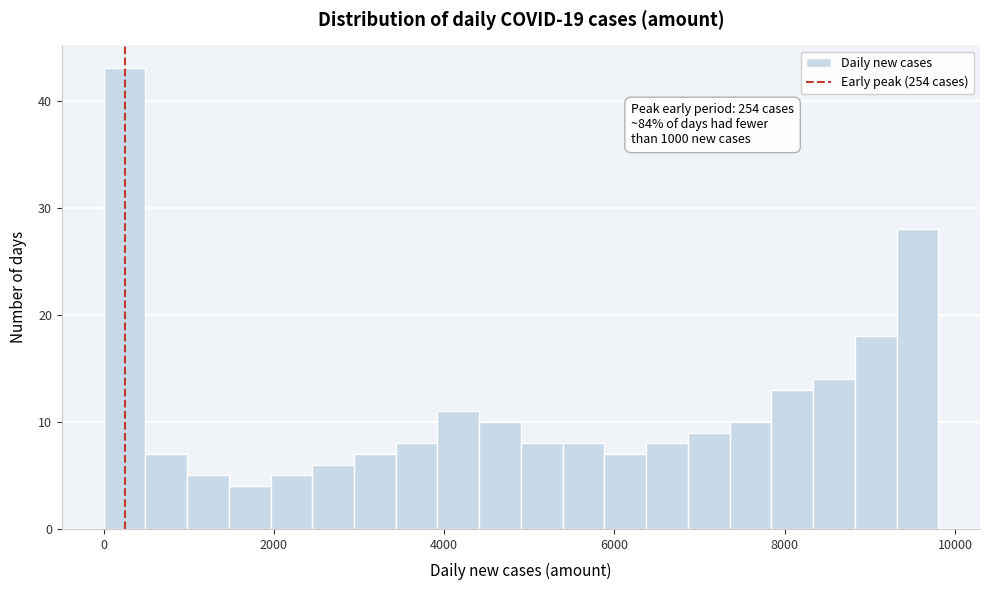

Around what value on the x-axis is the tallest bar? Give the approximate position of its centre, as read against the axis.

200